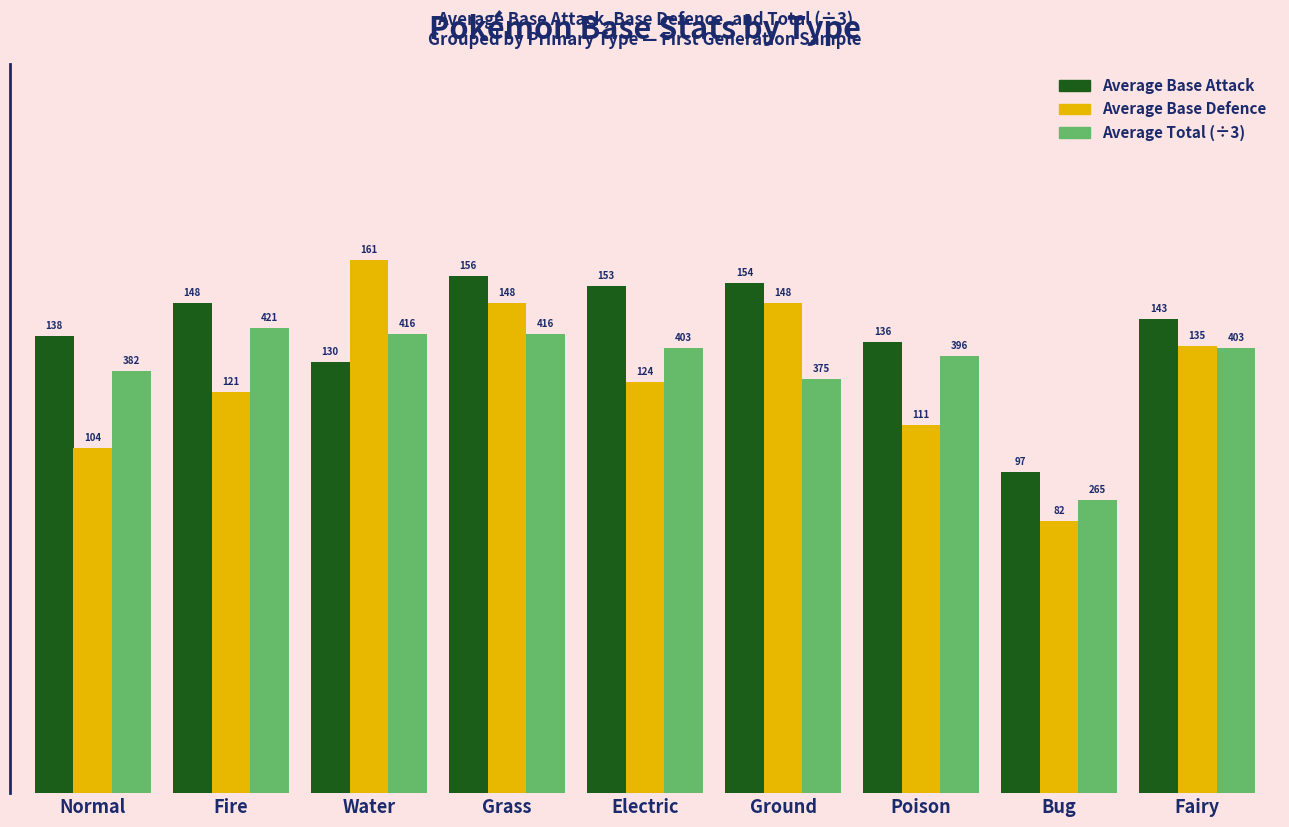

How many bars are there in total?

27